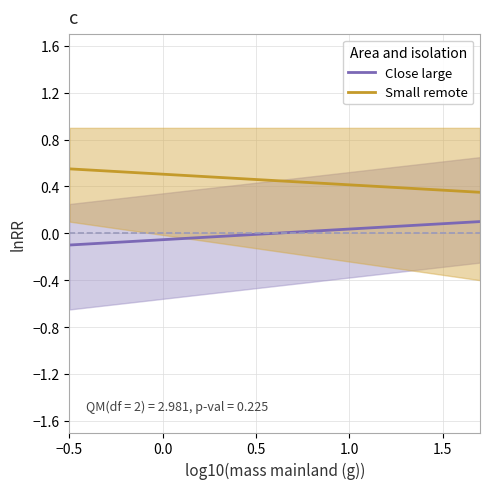

What is the minimum value shown in the chart?

-0.1